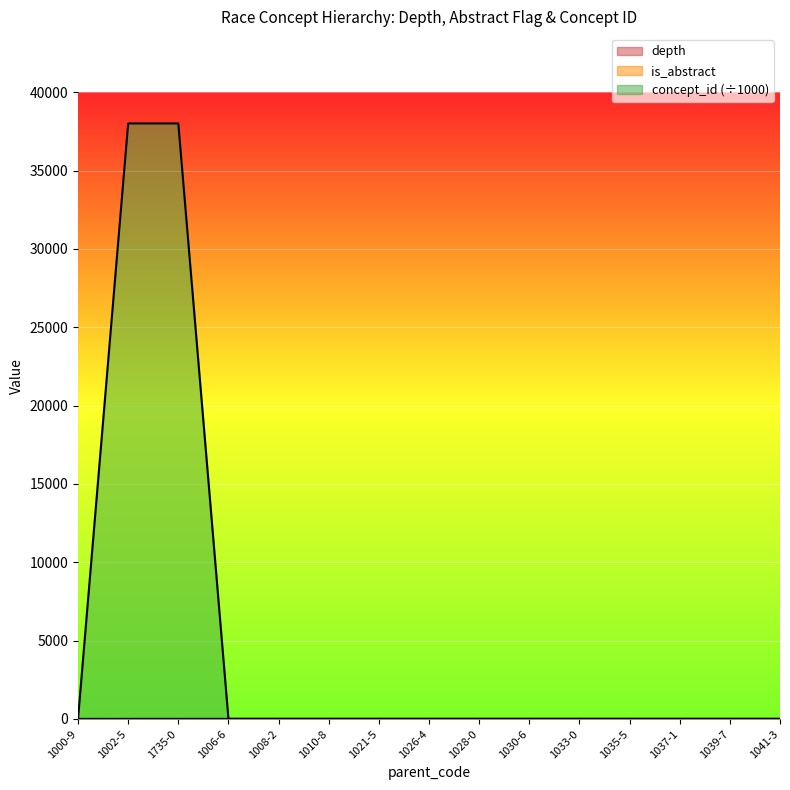

Which series has the largest total across all categories?

concept_id